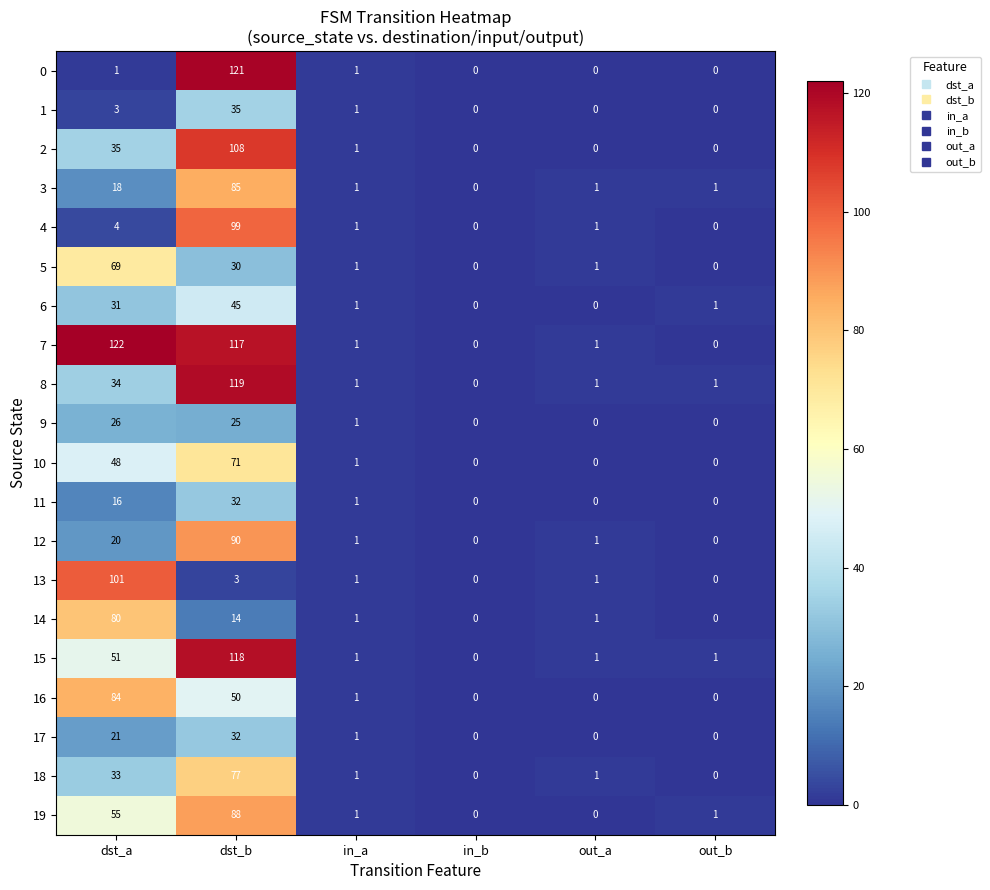

What is the average value of the 2 series?

24